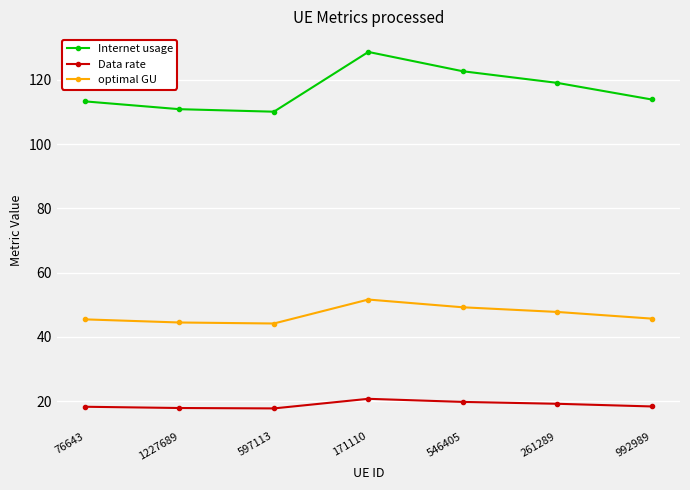

True or false: optimal GU and Internet usage cross at least once.

False